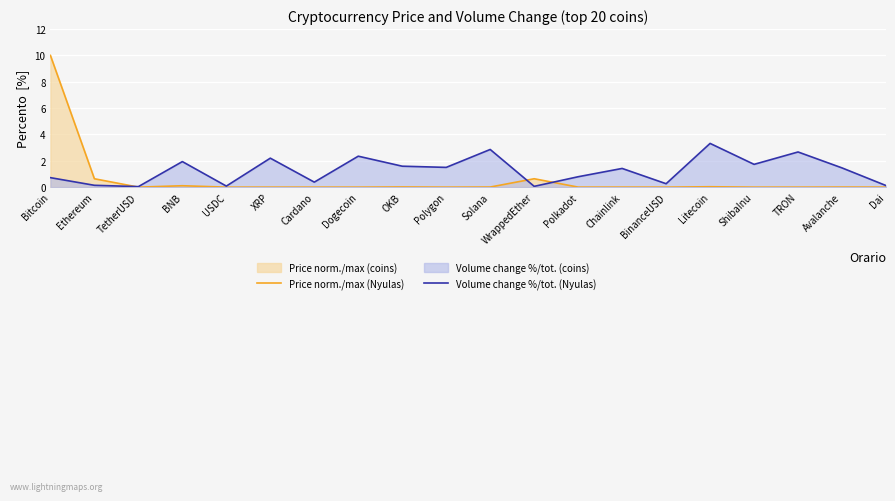

Between which two adjacent categories do Price norm./max (Nyulas) and Volume change %/tot. (Nyulas) first intersect?

Ethereum and TetherUSD